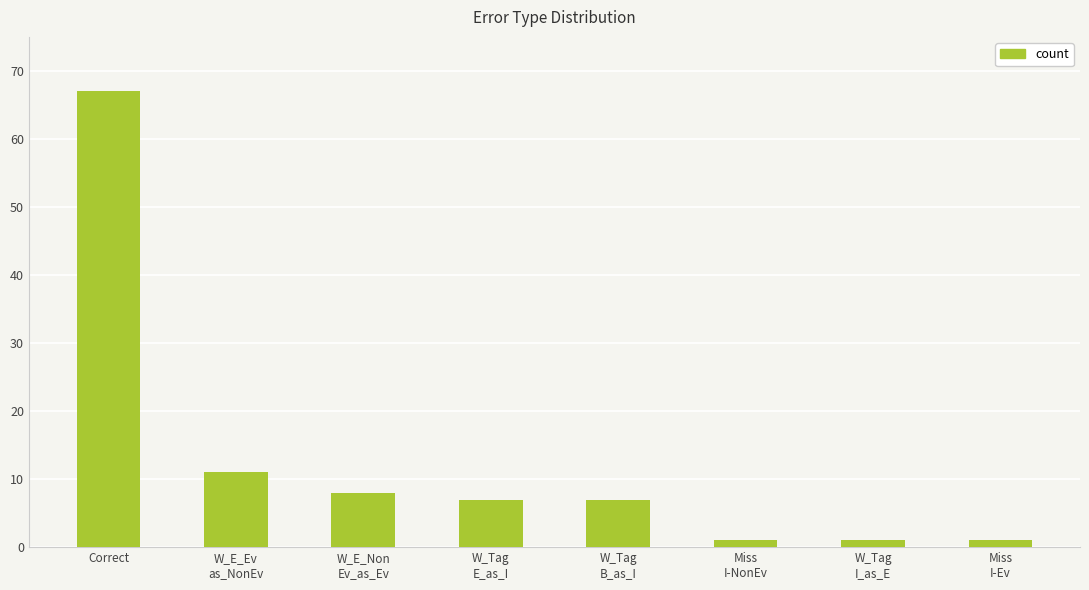

Reading left to right, list all the values displayed in this chart.

Correct=67	W_E_Ev
as_NonEv=11	W_E_Non
Ev_as_Ev=8	W_Tag
E_as_I=7	W_Tag
B_as_I=7	Miss
I-NonEv=1	W_Tag
I_as_E=1	Miss
I-Ev=1